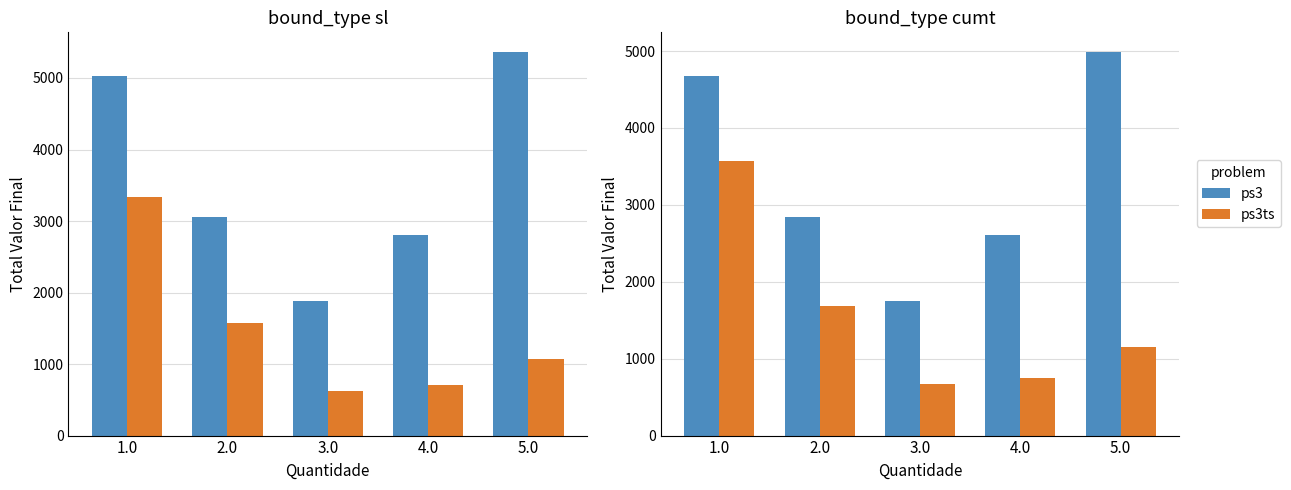

Which has a higher value, 3.0 or 4.0?

4.0